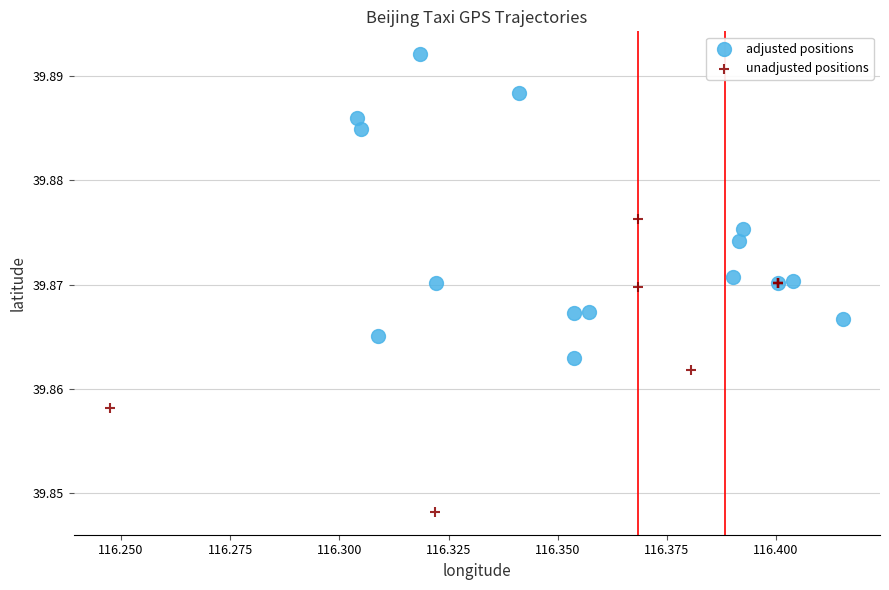

Which series contains the highest Y value?

adjusted positions